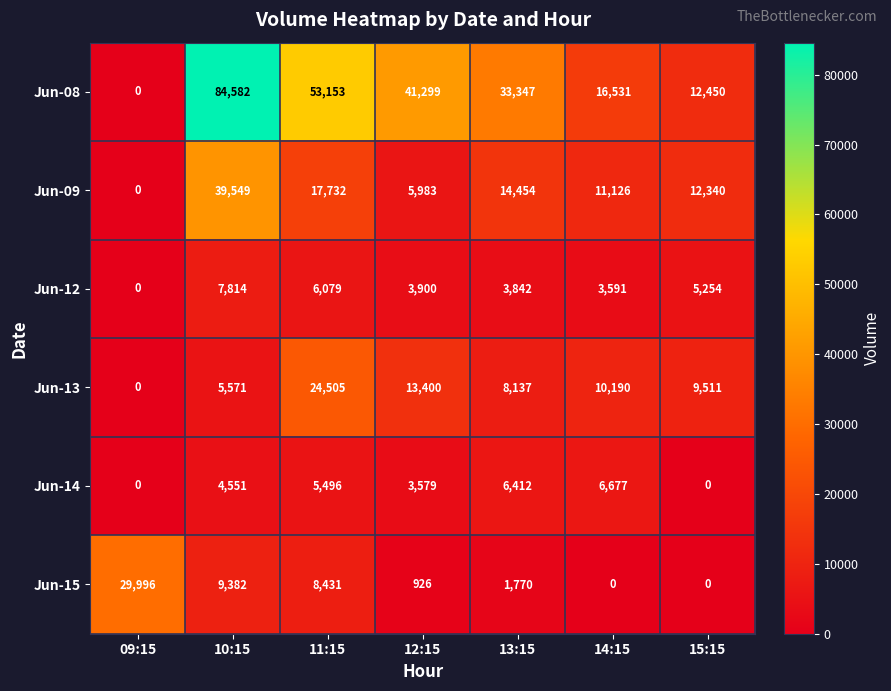

Which series has the largest total across all categories?

Jun-08